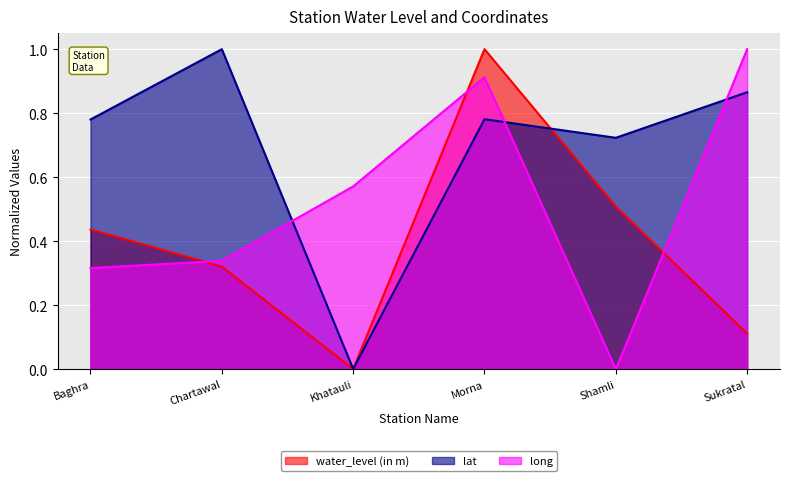

What is the sum of the water_level (in m)_line values at Khatauli and Chartawal?

0.3